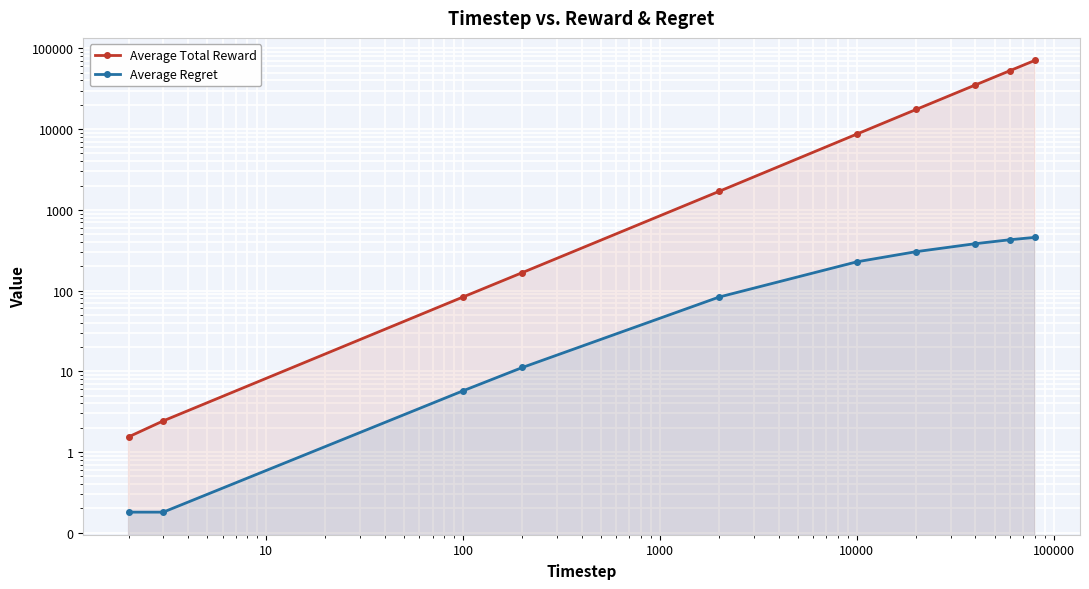

Is it true that Average Total Reward equals 93990.2 at 10000000?

False